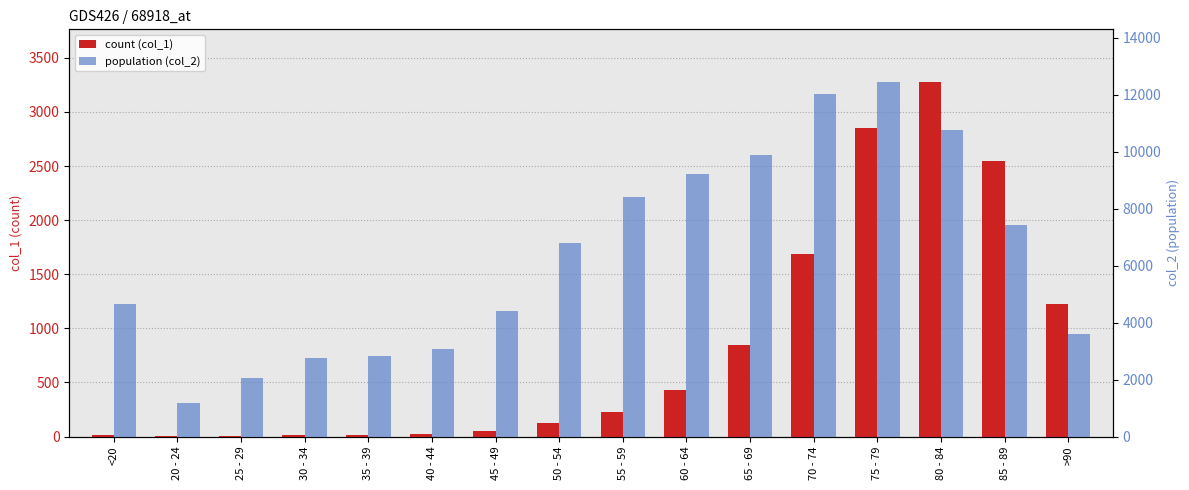

What is the maximum value for col_2?

12434